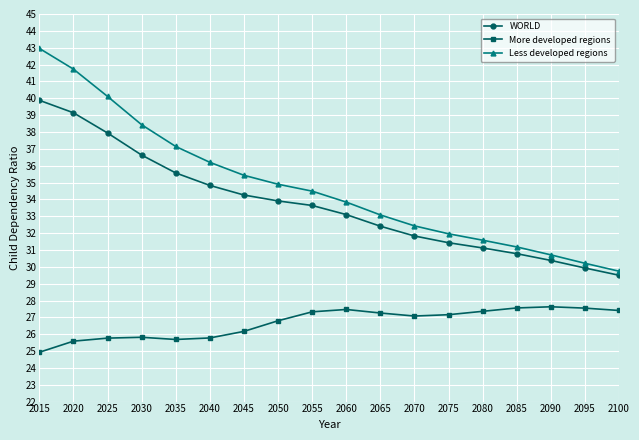

List the labels in order of Less developed regions value, smallest first.

2100, 2095, 2090, 2085, 2080, 2075, 2070, 2065, 2060, 2055, 2050, 2045, 2040, 2035, 2030, 2025, 2020, 2015